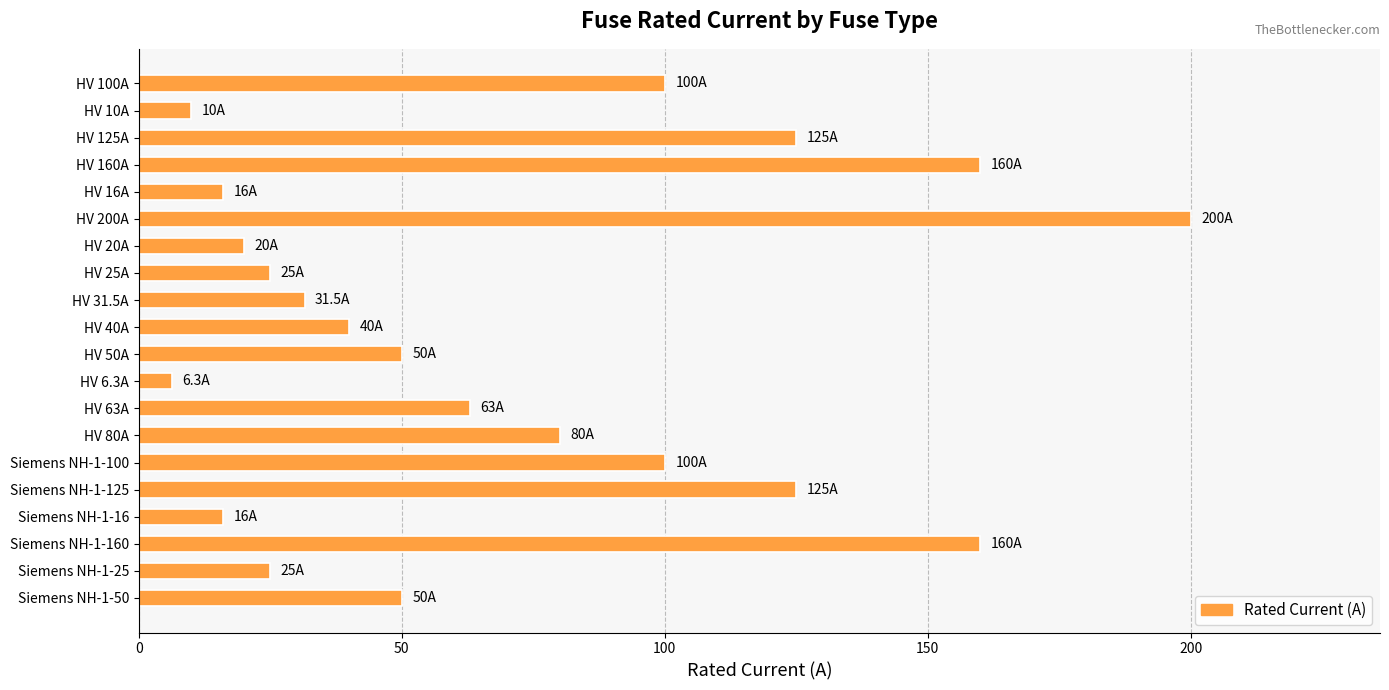

What is the average value?

70.1